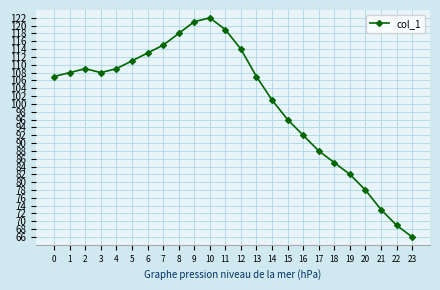

True or false: the data has more than 0 interior local peaks.

True